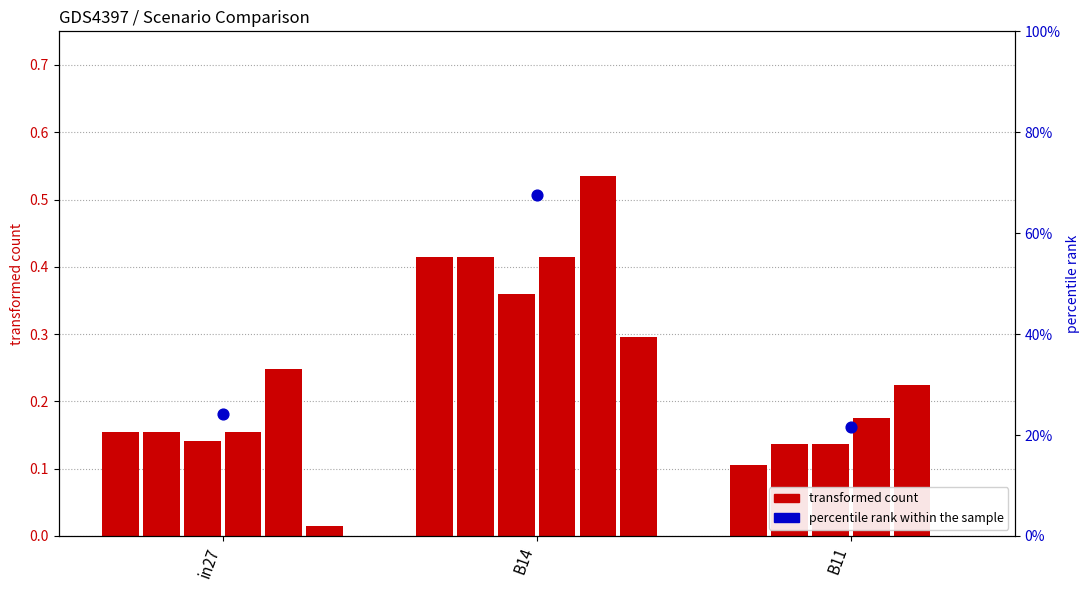

Between B11 and B14, which is larger?

B14